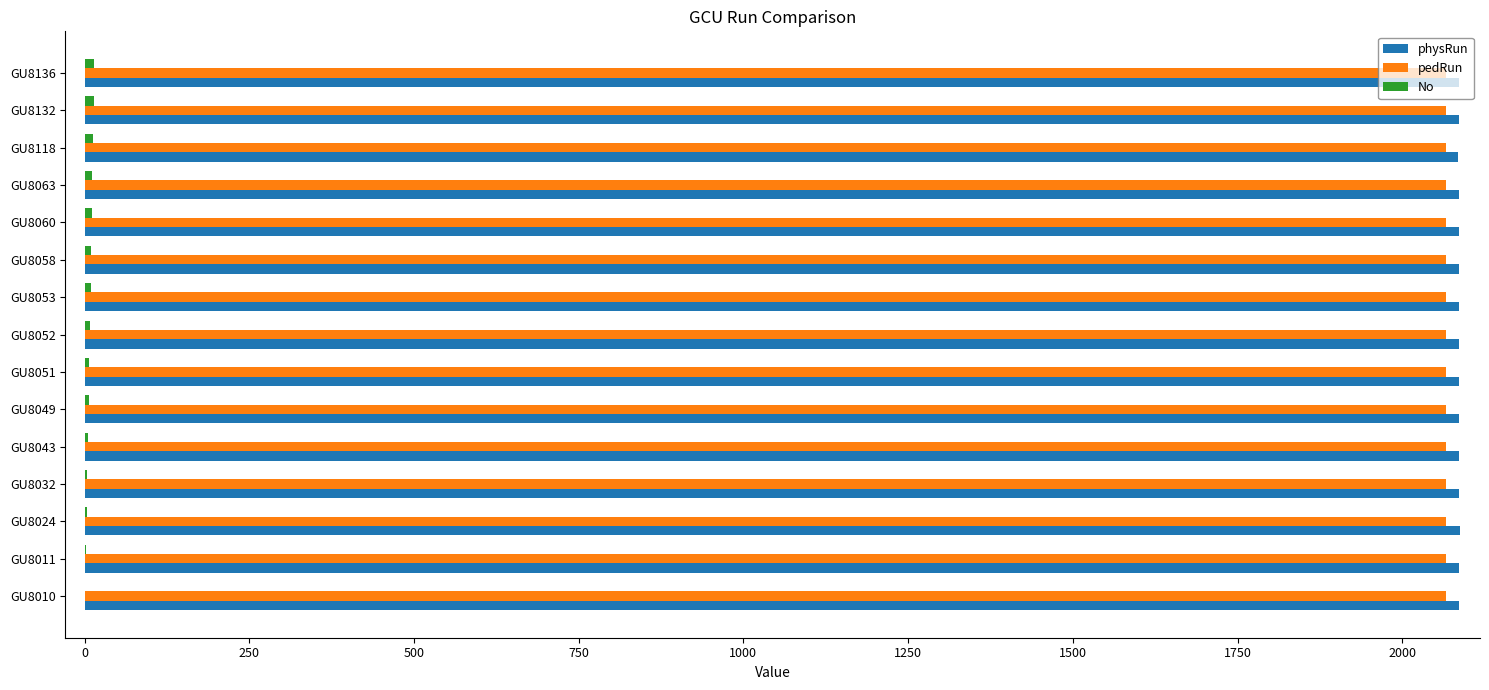

How many categories are shown in the chart?

15